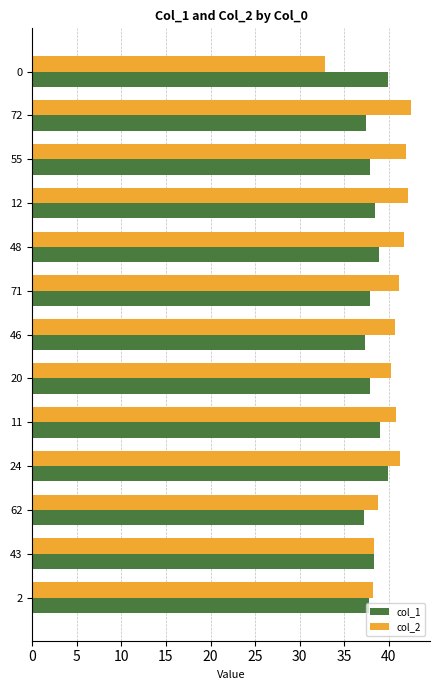

At 0, list the series in order from largest to smallest.

col_1, col_2